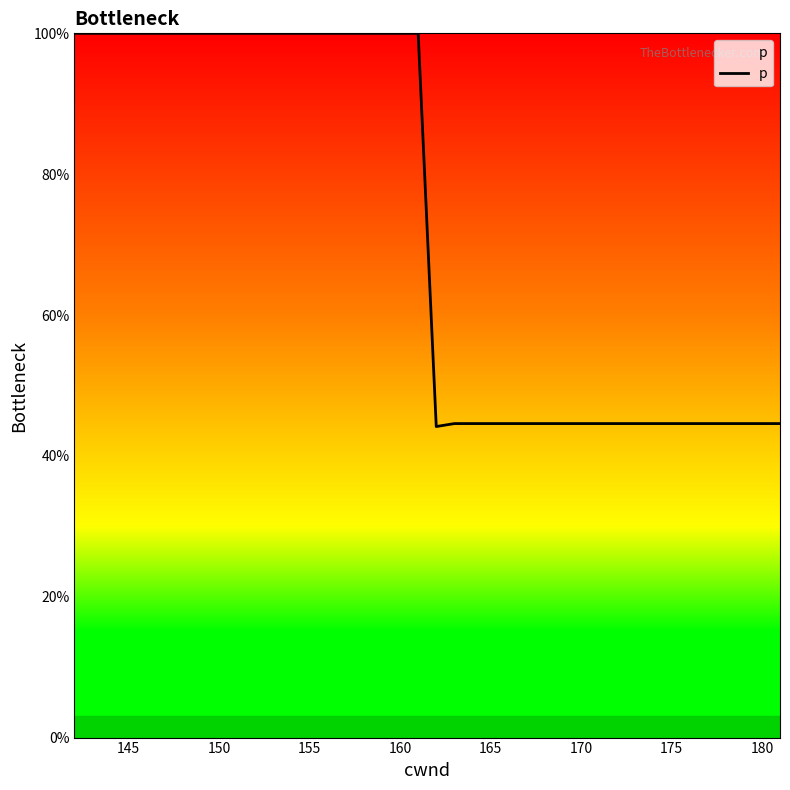

What is the maximum value shown in the chart?

100.0